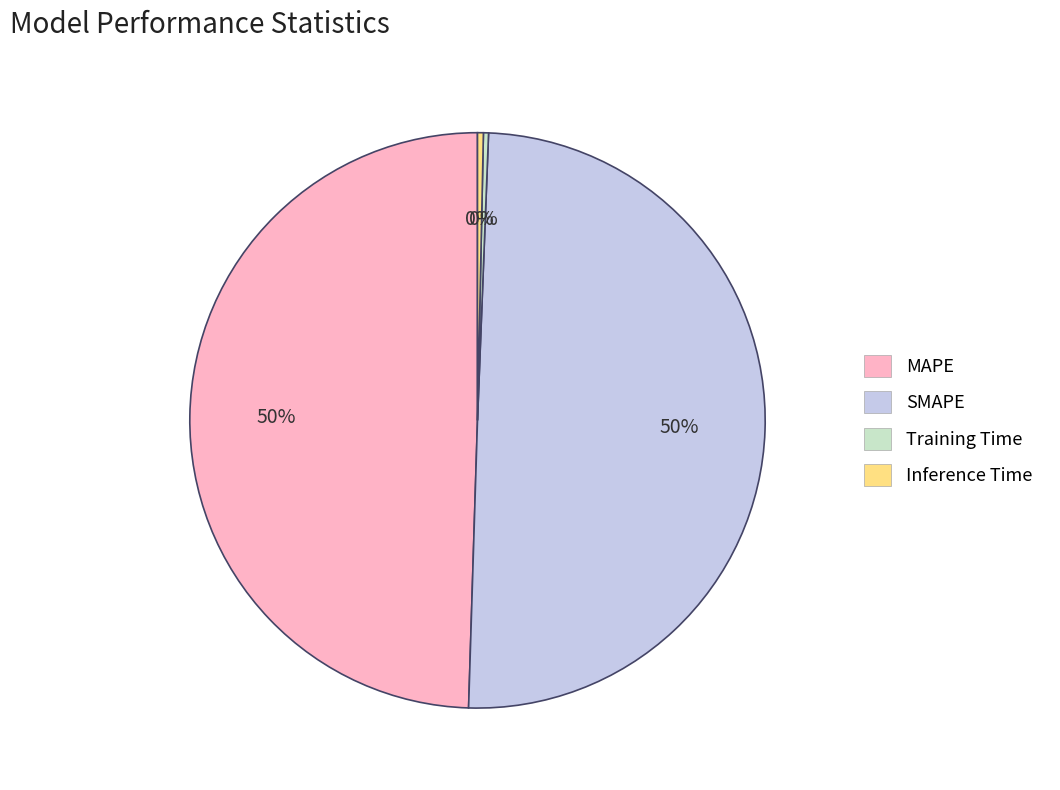

Between MAPE and Inference Time, which is larger?

MAPE